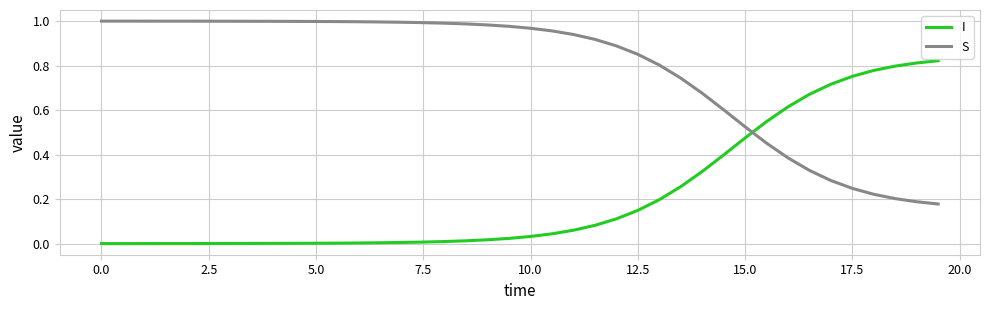

List the series in order of their peak value, highest first.

S, I